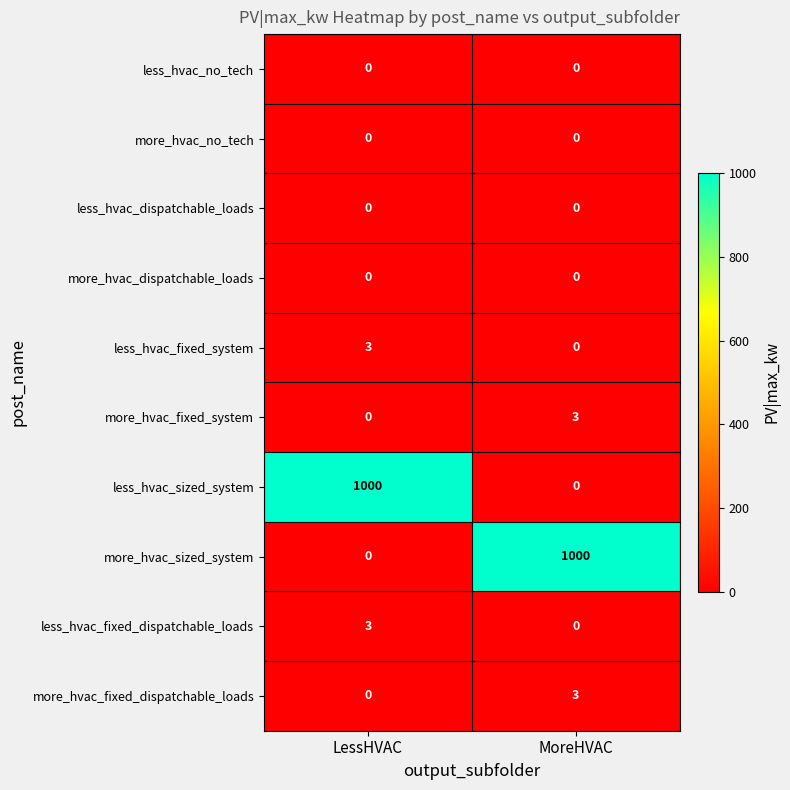

Reading left to right, list all the values displayed in this chart.

less_hvac_no_tech: 0	0
more_hvac_no_tech: 0	0
less_hvac_dispatchable_loads: 0	0
more_hvac_dispatchable_loads: 0	0
less_hvac_fixed_system: 3	0
more_hvac_fixed_system: 0	3
less_hvac_sized_system: 1000	0
more_hvac_sized_system: 0	1000
less_hvac_fixed_dispatchable_loads: 3	0
more_hvac_fixed_dispatchable_loads: 0	3